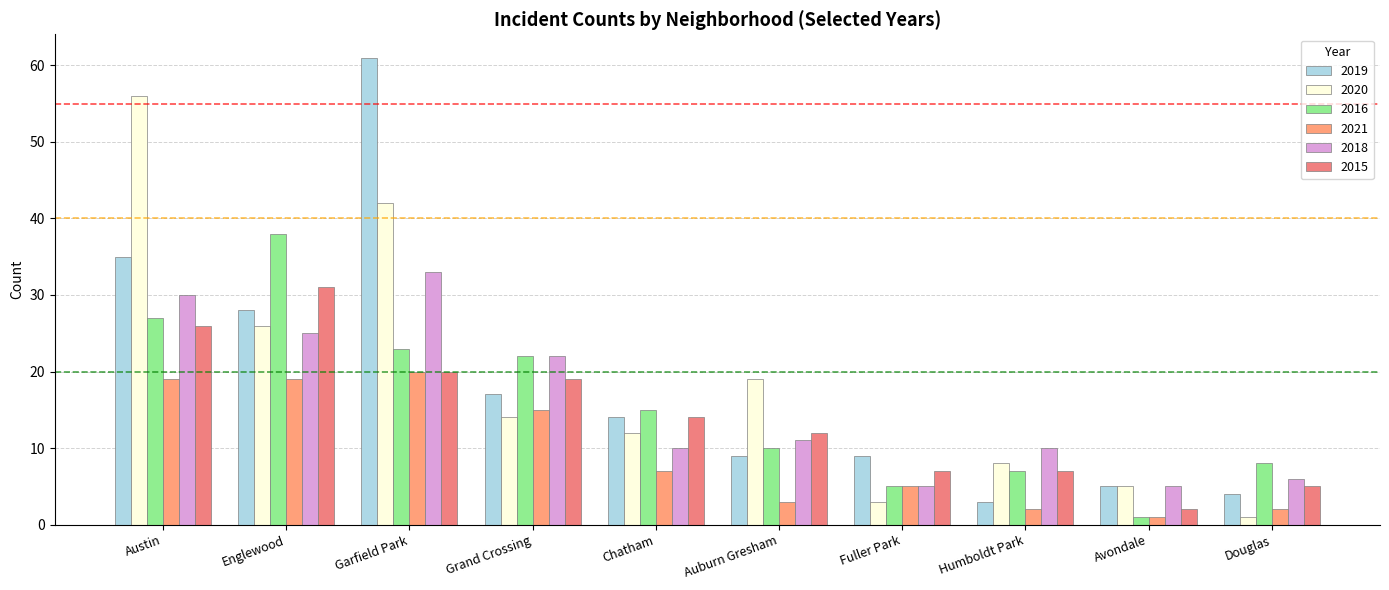

Between Grand Crossing and Douglas, which is larger?

Grand Crossing